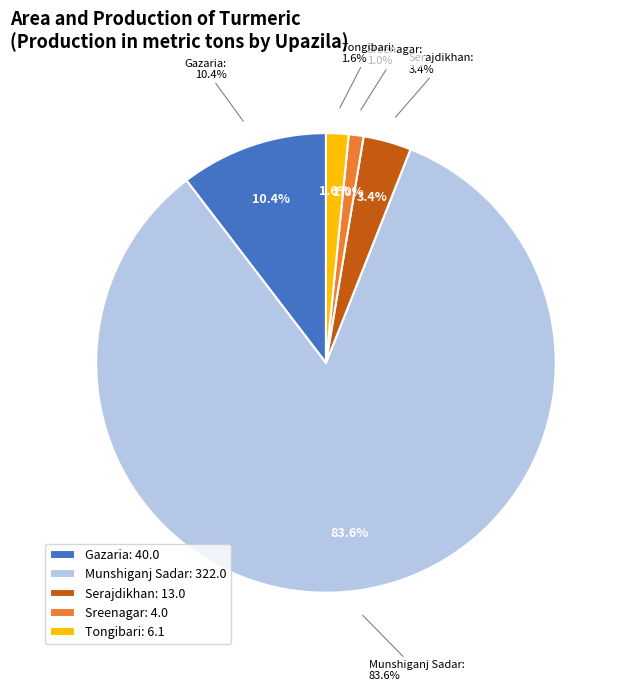

What percentage is NOT represented by Munshiganj Sadar?

16.4%